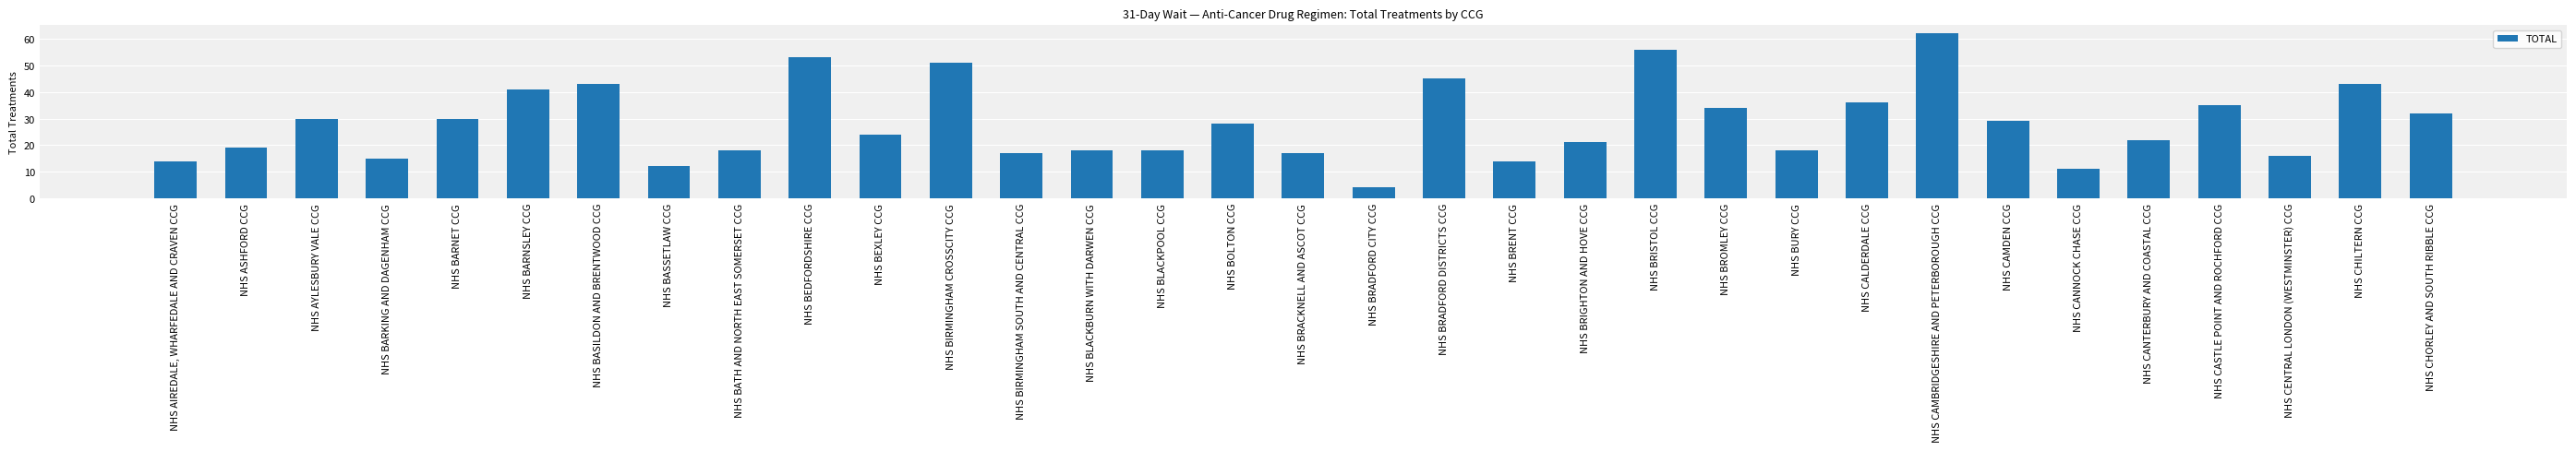

At which category does the chart reach its peak across all series?

NHS CAMBRIDGESHIRE AND PETERBOROUGH CCG